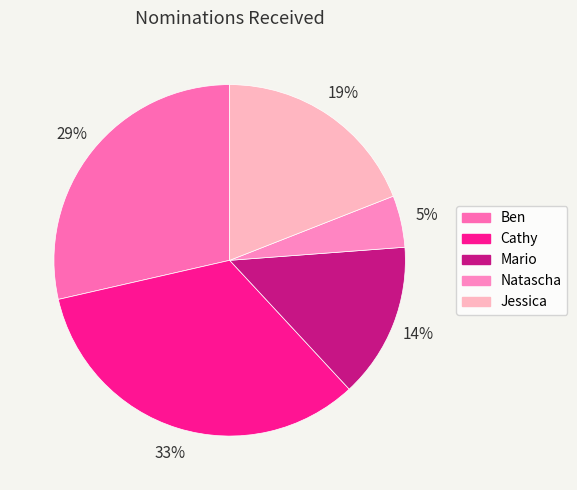

Is the sum of Jessica and Mario greater than half?

No